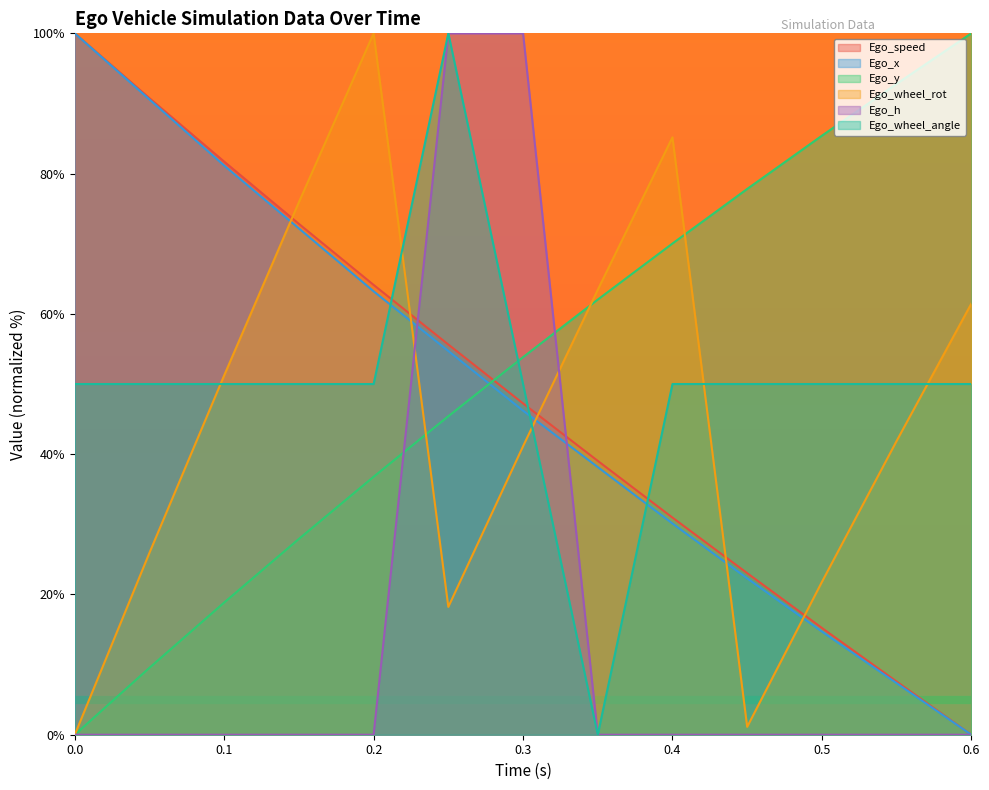

Reading left to right, extract all data points from this chart.

Ego_speed: 100.0	90.8	81.7	72.8	64.1	55.6	47.2	39.0	31.0	23.0	15.2	7.6	0.0
Ego_x: 100.0	90.6	81.1	72.2	63.2	54.7	46.2	38.2	30.1	22.3	14.7	7.4	0.0
Ego_y: 0.0	9.5	18.8	27.9	36.8	45.4	53.8	62.0	70.0	77.8	85.4	92.8	100.0
Ego_wheel_rot: 0.0	25.9	51.2	75.9	100.0	18.2	41.1	63.4	85.2	1.1	21.8	41.9	61.5
Ego_h: 0.0	0.0	0.0	0.0	0.0	100.0	100.0	0.0	0.0	0.0	0.0	0.0	0.0
Ego_wheel_angle: 50.0	50.0	50.0	50.0	50.0	100.0	50.0	0.0	50.0	50.0	50.0	50.0	50.0